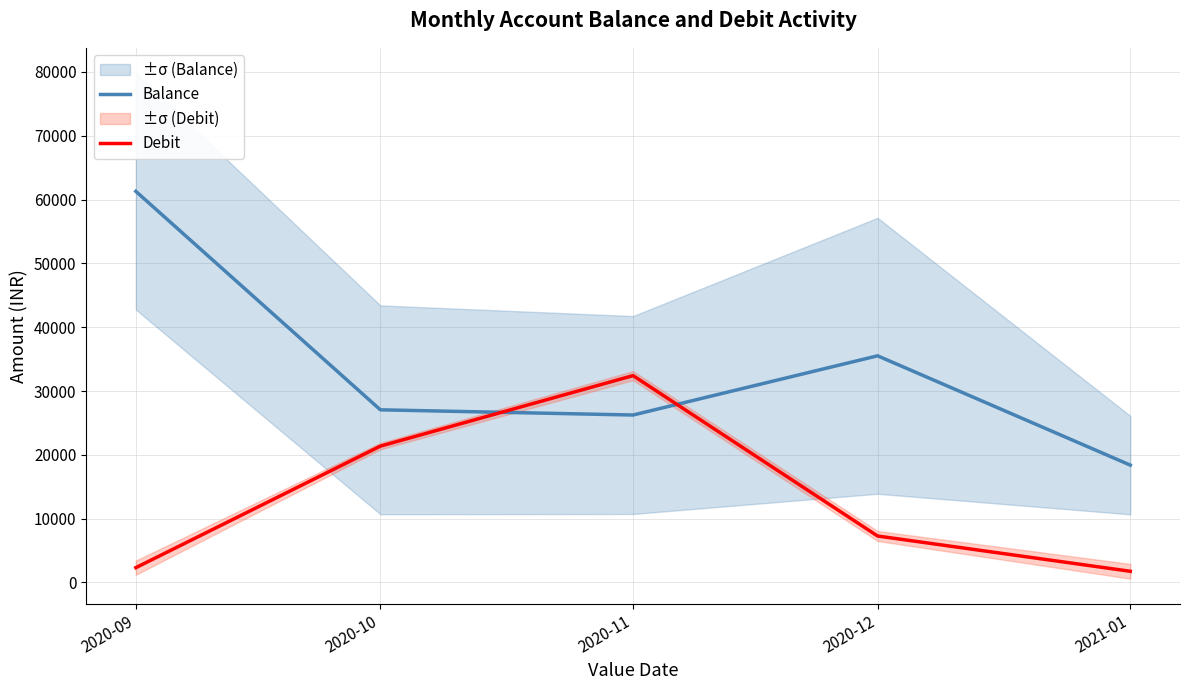

The Debit series shows 32411.6 at 2020-11. True or false?

True